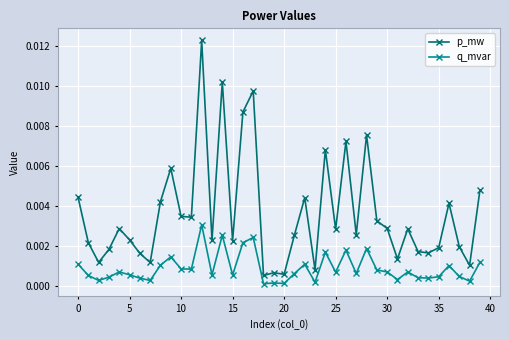

What are all the series names shown in the legend?

p_mw, q_mvar